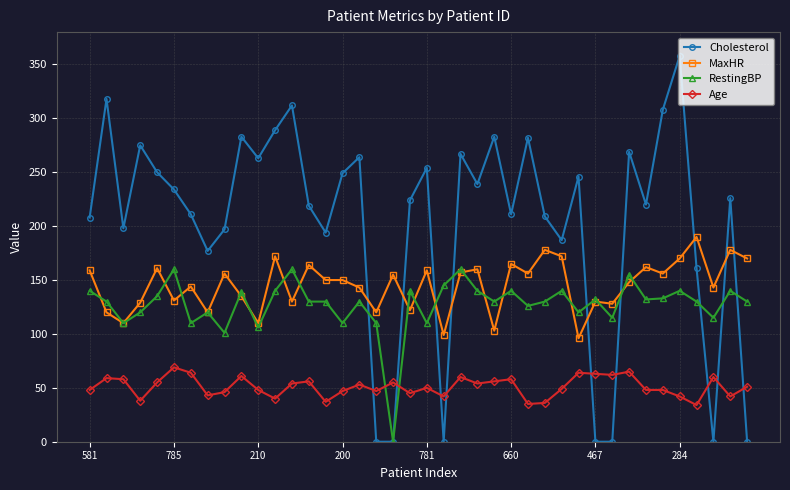

List the series in order of their peak value, highest first.

Cholesterol, MaxHR, RestingBP, Age